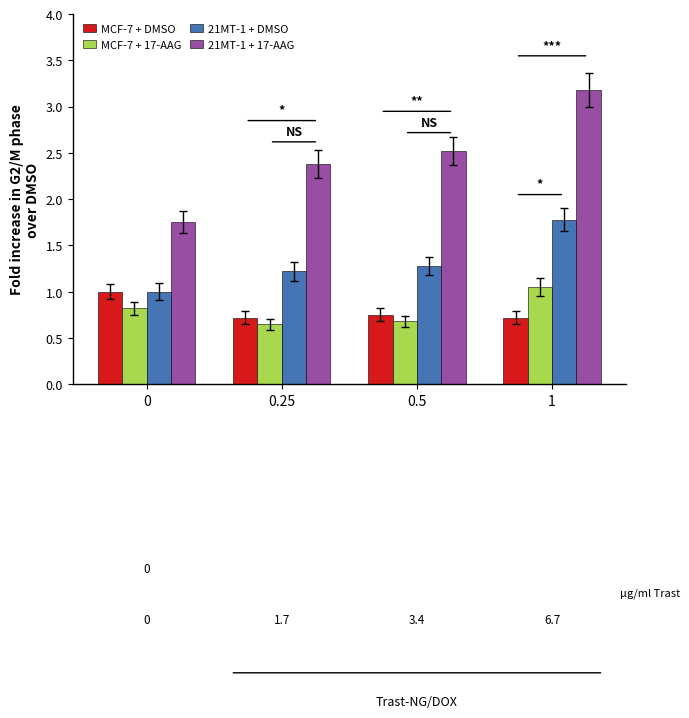

Is it true that MCF-7 + DMSO equals 0.7 at 1?

True